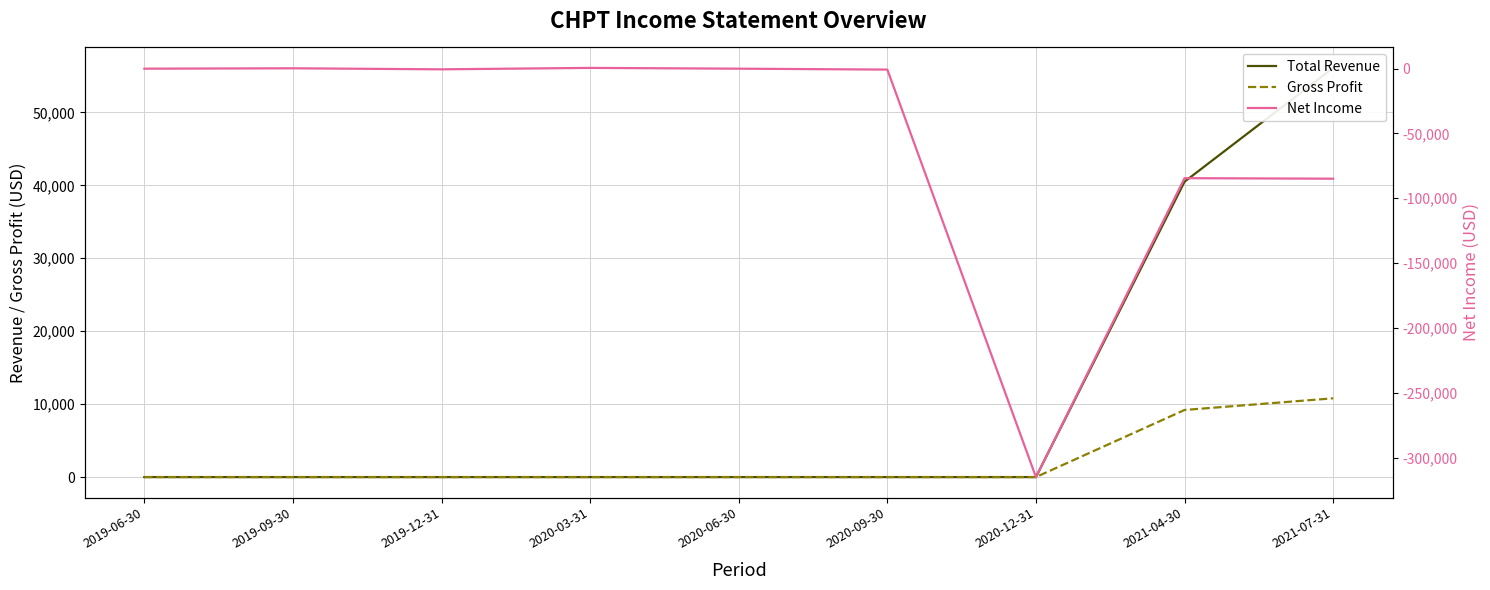

List the labels in order of Net Income value, largest first.

2020-03-31, 2019-09-30, 2019-06-30, 2020-06-30, 2019-12-31, 2020-09-30, 2021-04-30, 2021-07-31, 2020-12-31